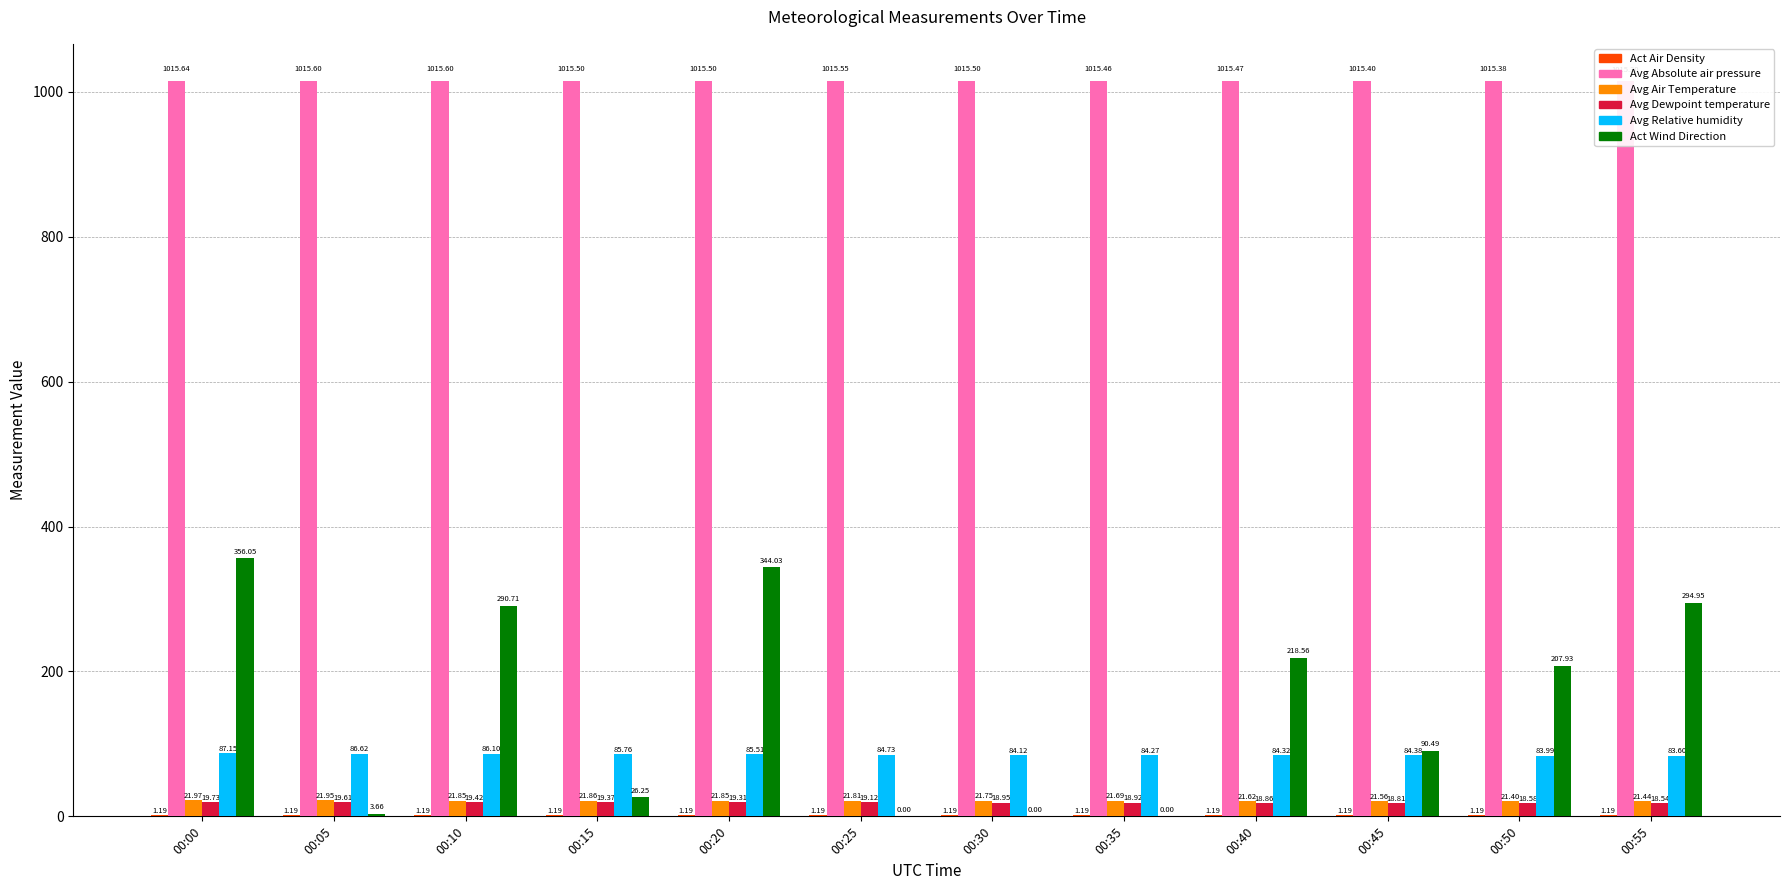

What is the difference between the second highest and second lowest values in the Avg Dewpoint temperature series?

1.0